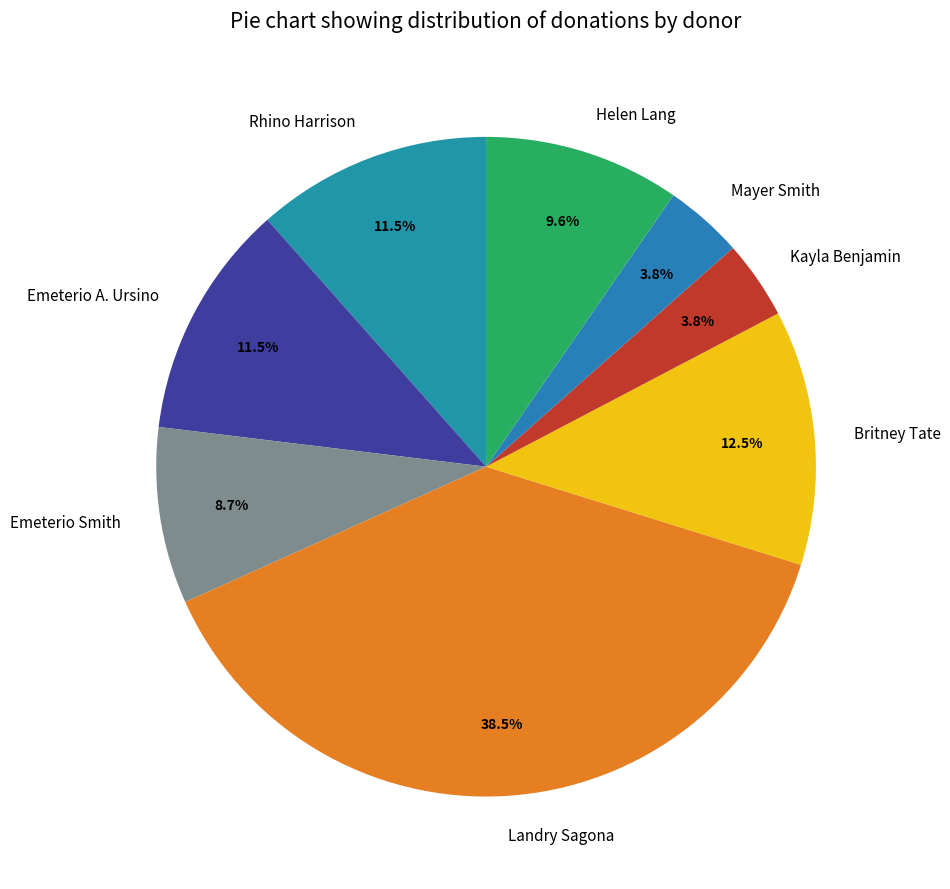

Count the number of slices in the pie.

8